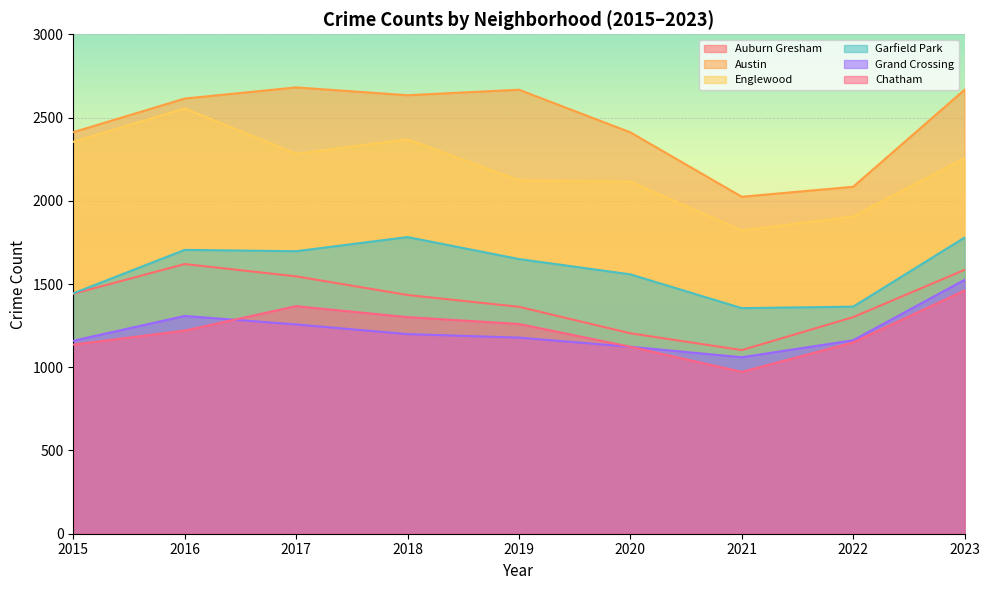

How many categories are shown in the chart?

9